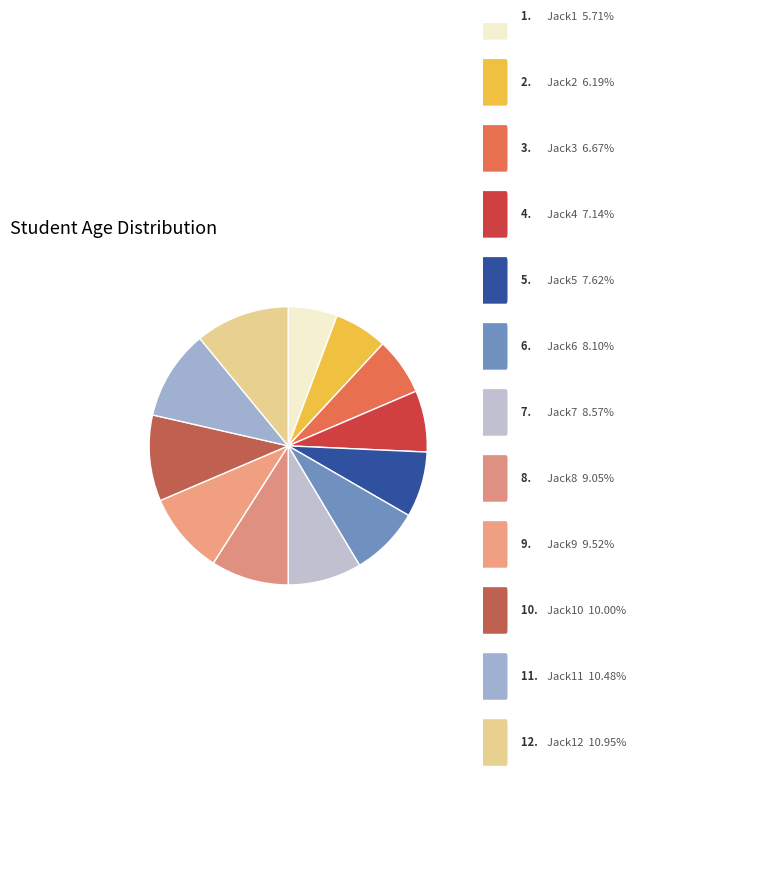

Which category has the smallest portion of the pie?

Jack1